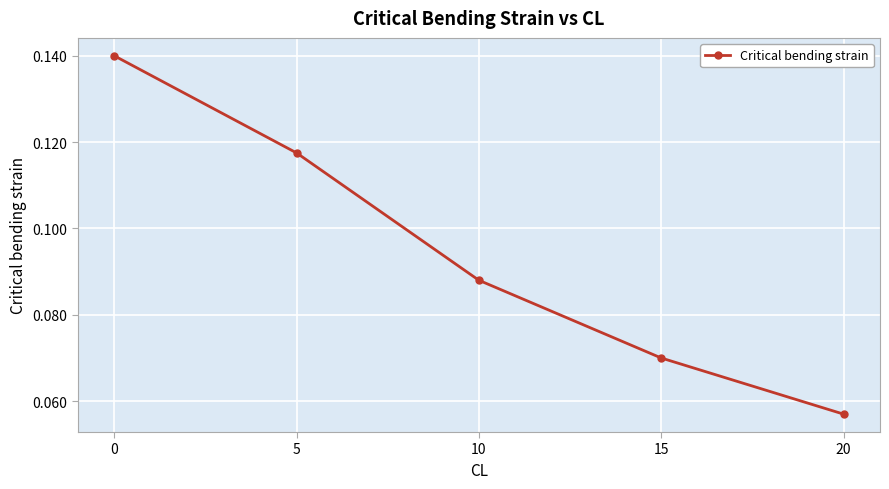

Which label corresponds to the smallest value in the chart?

20